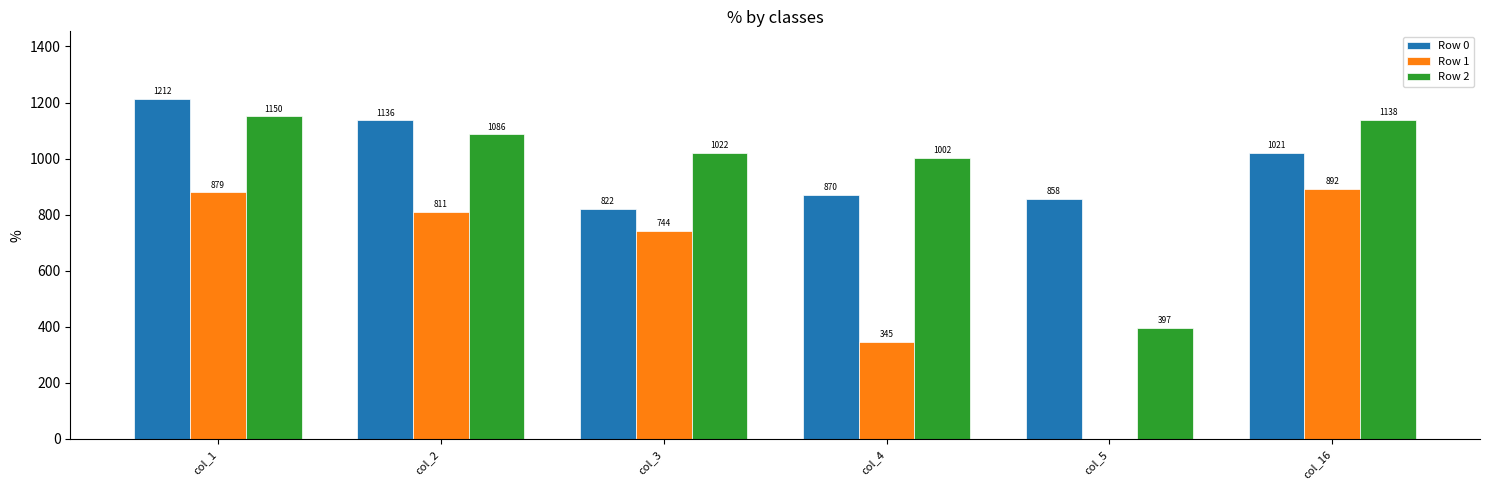

Which series changed the most between col_4 and col_16?

Row 1